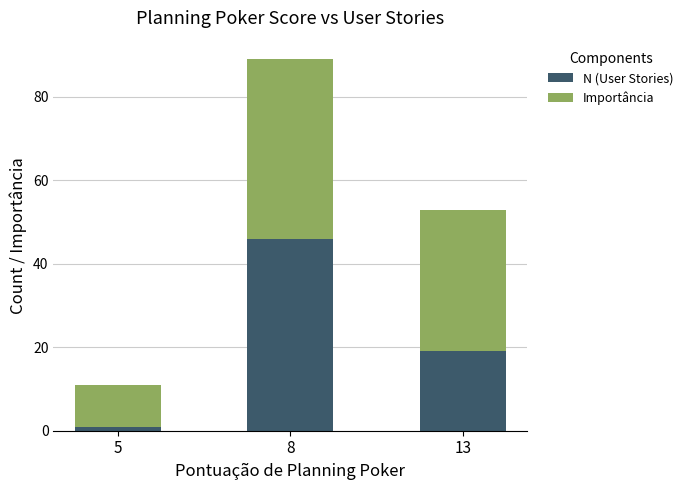

Reading left to right, transcribe the values for N (User Stories).

1	46	19